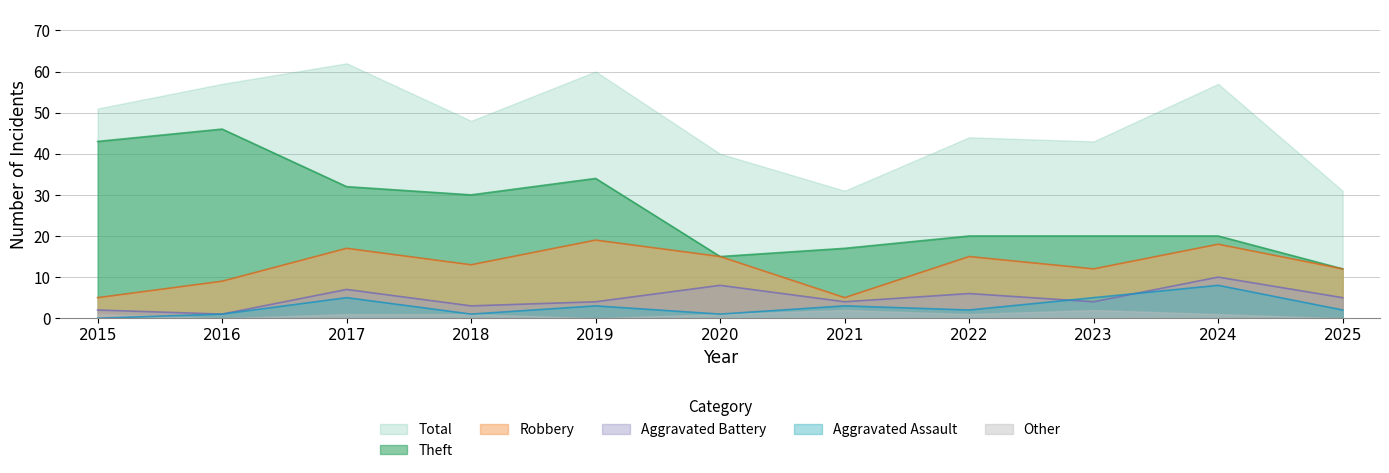

What are all the series names shown in the legend?

Total, Theft, Robbery, Aggravated Battery, Aggravated Assault, Other